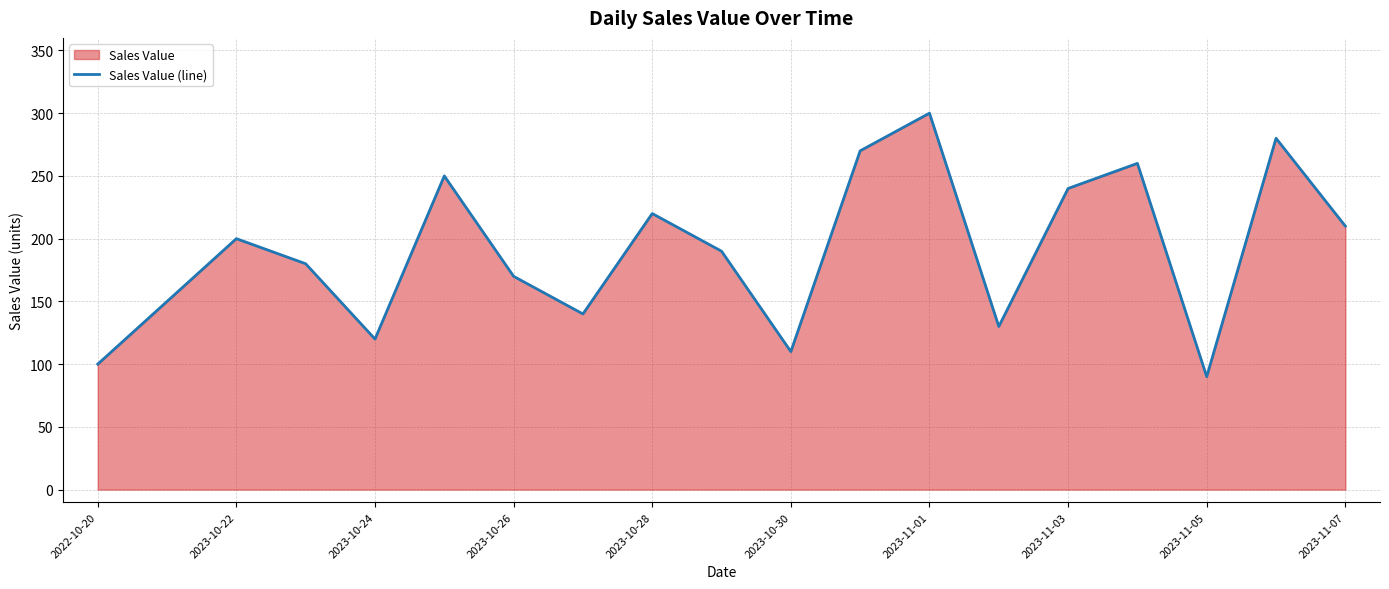

Is it true that the value at 2023-10-30 is 110?

True